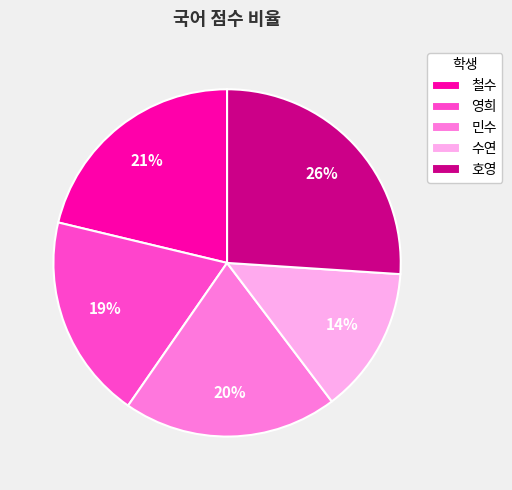

To the nearest percent, what is the difference between the largest and smallest slice percentages?

12%